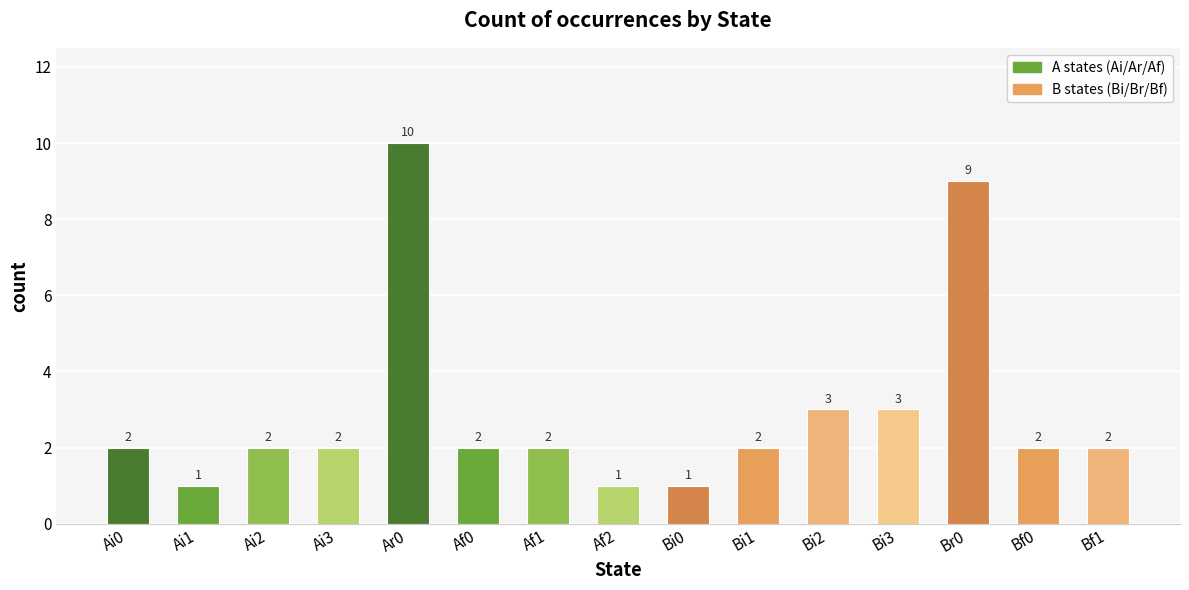

Count the values in the range 2 to 3.

10